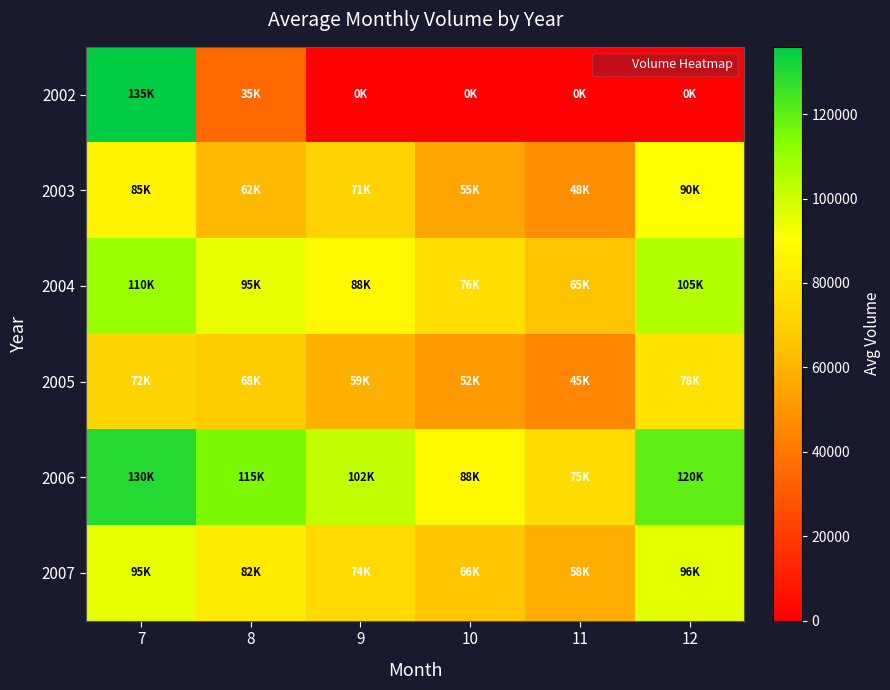

Rank the series at 12 from lowest to highest value.

2002, 2005, 2003, 2007, 2004, 2006